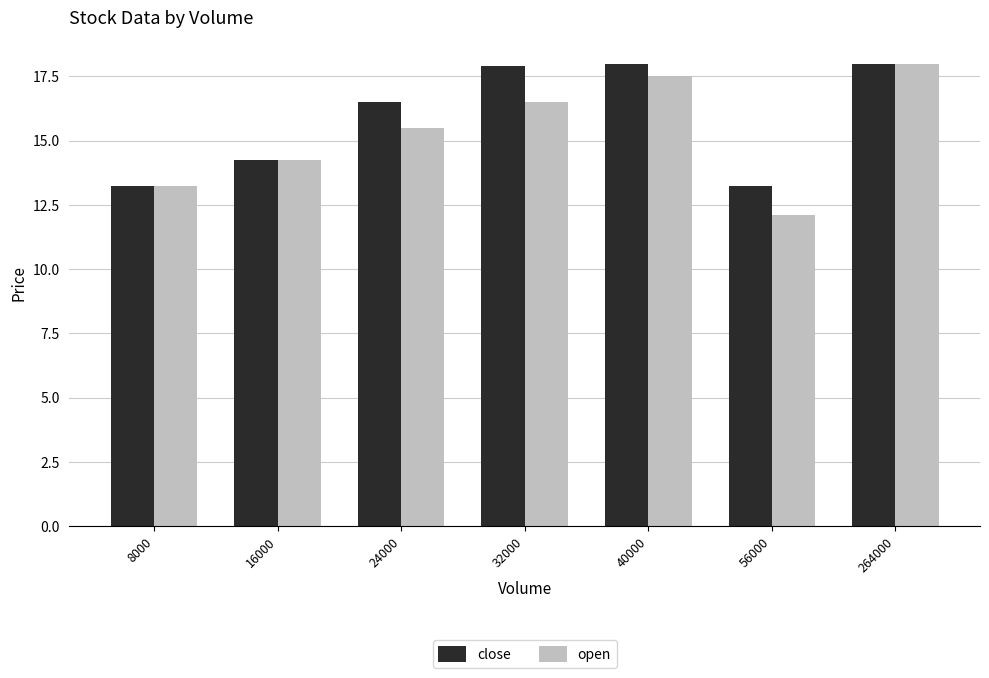

What is the maximum value for close?

18.0